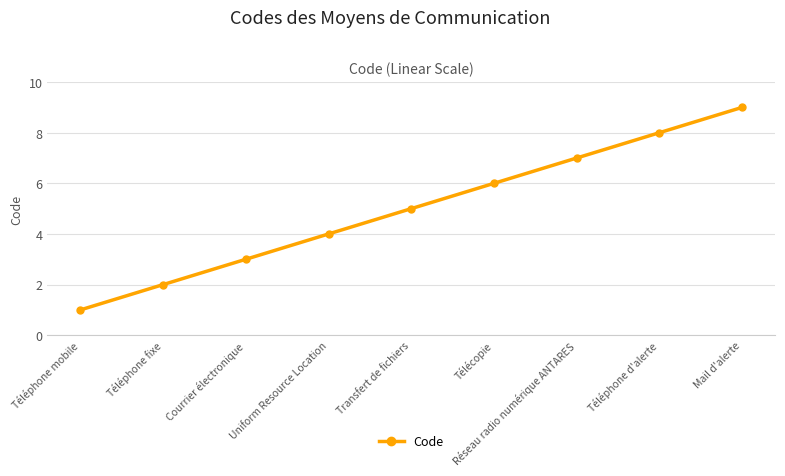

Is it true that the value at Téléphone fixe is 1?

False